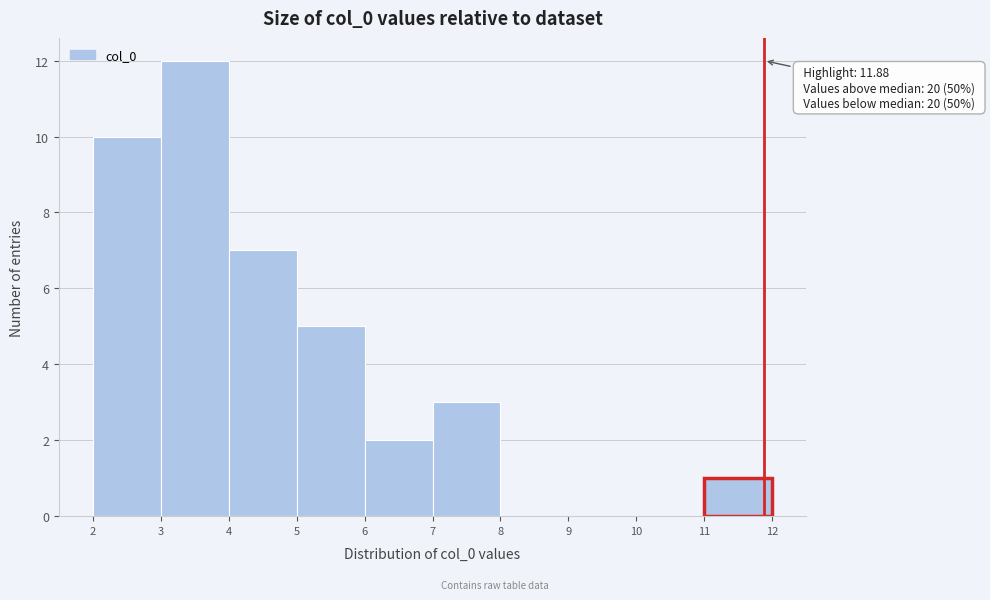

Over which range of the x-axis is the bar tallest?

3 to 4